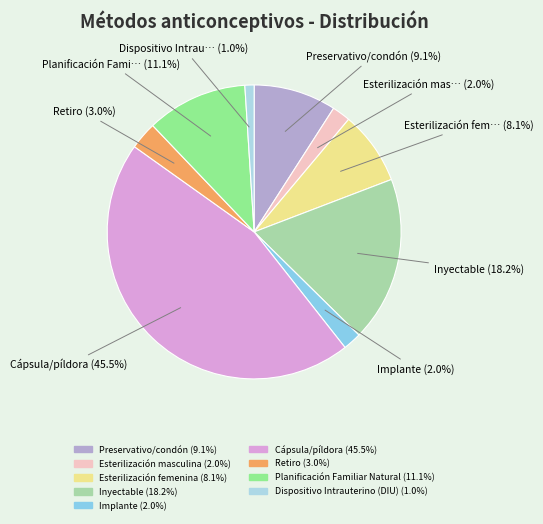

Is Cápsula/píldora the majority of the pie?

No